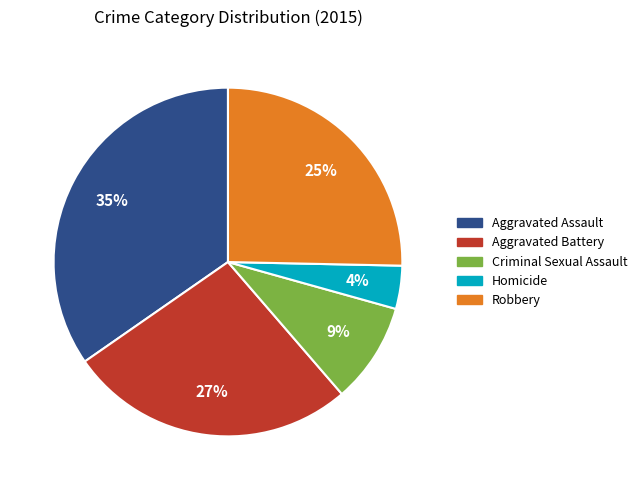

Is there any slice that represents more than half of the pie?

No